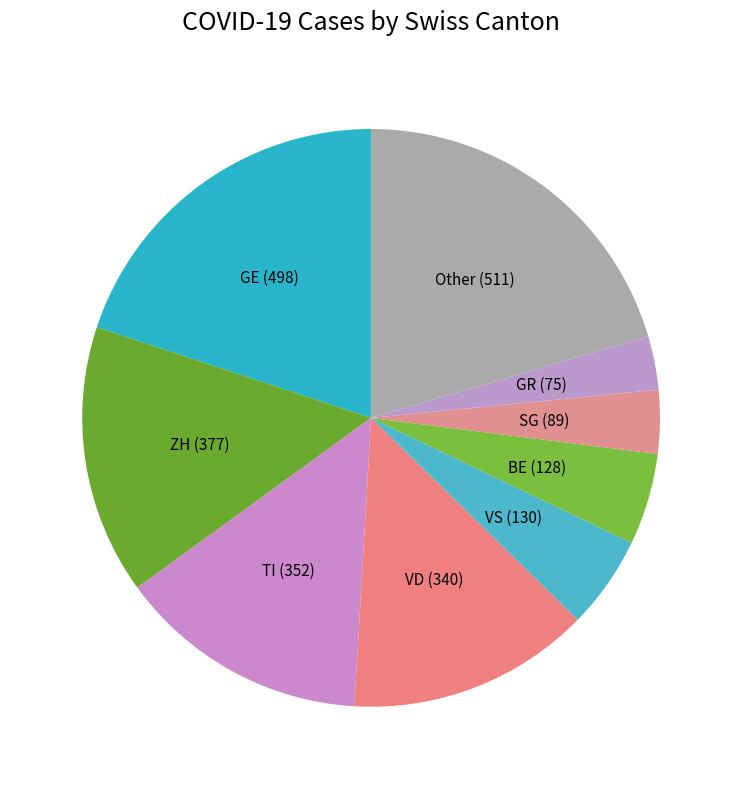

The TI (352) slice represents 14% of the pie. True or false?

True